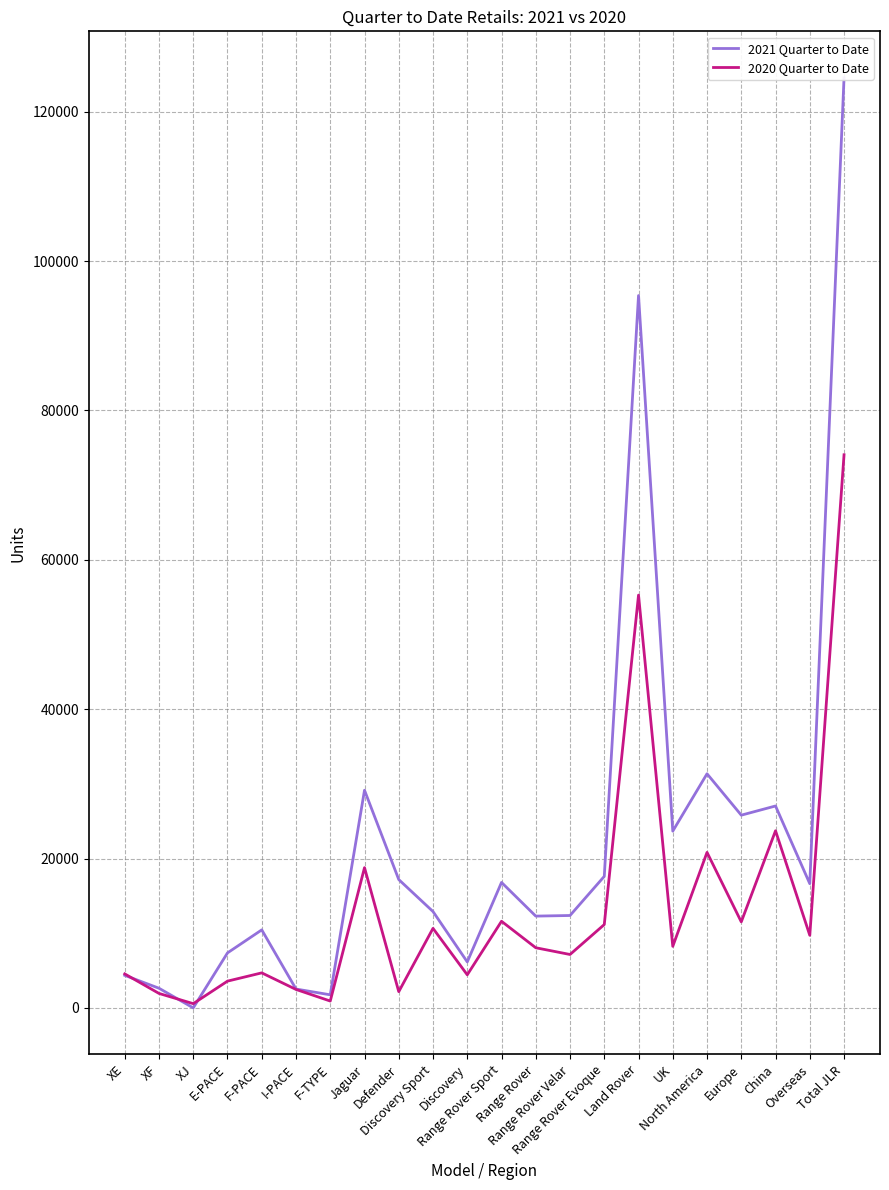

Which series has the largest total across all categories?

2021 Quarter to Date